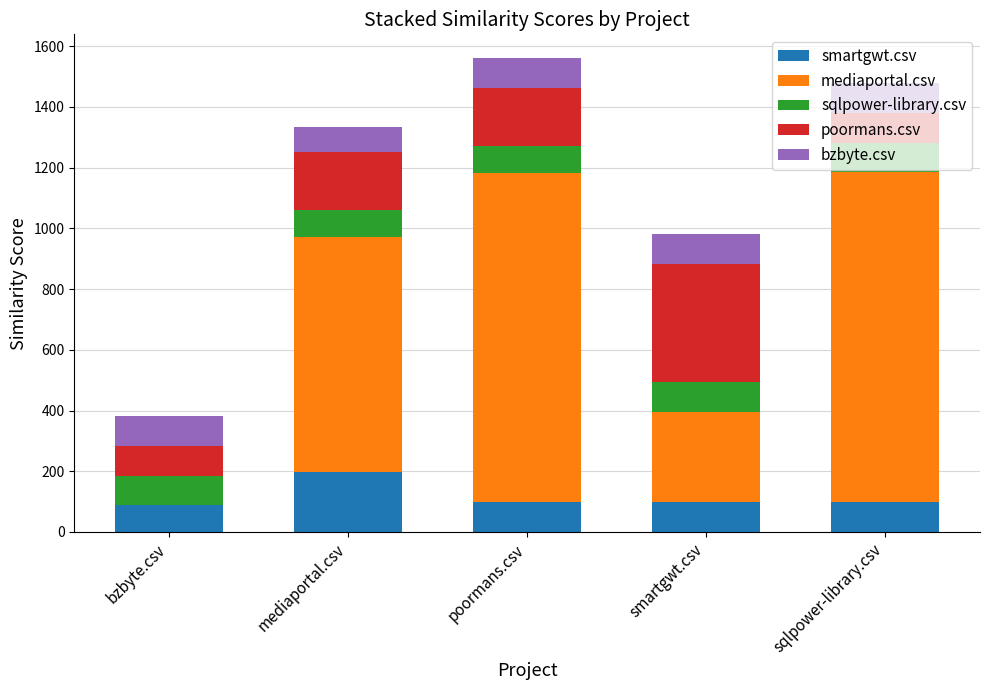

The smartgwt.csv series shows 155.6 at smartgwt.csv. True or false?

False